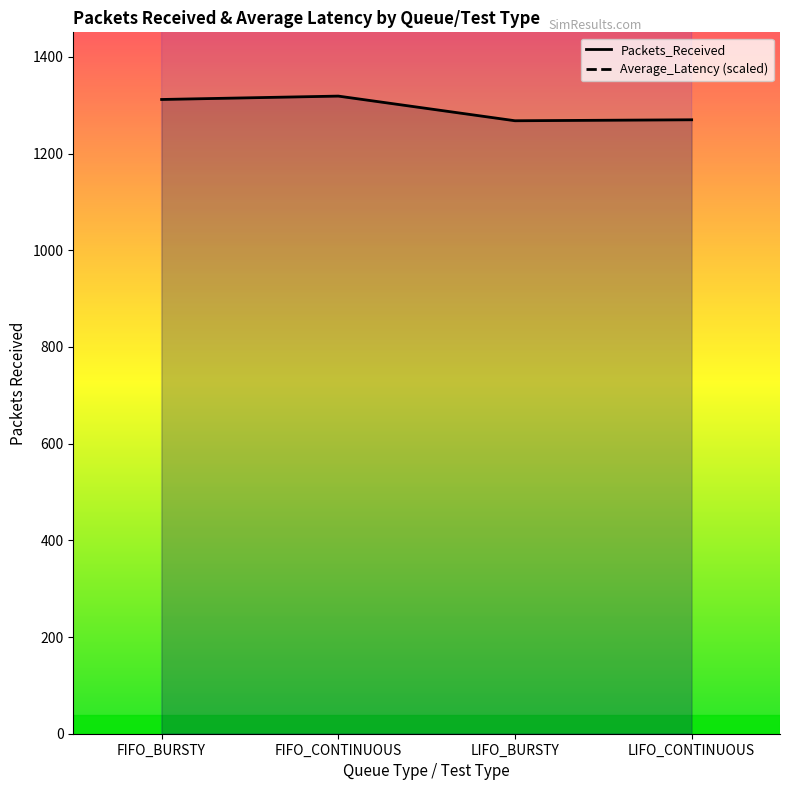

What is the label of the 3rd point from the right?

FIFO_CONTINUOUS